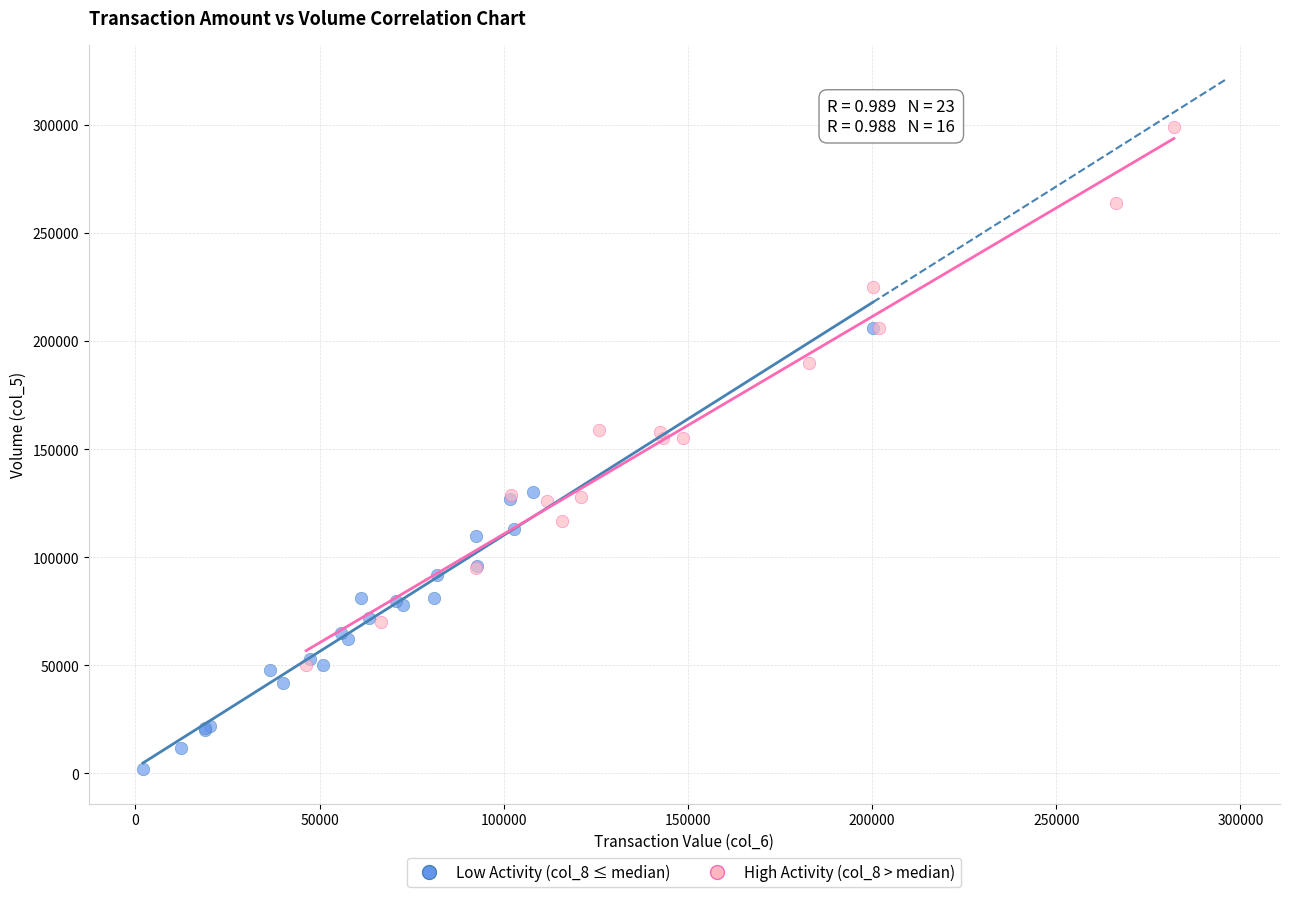

What are all the series names shown in the legend?

Low Activity (col_8 ≤ median), High Activity (col_8 > median)